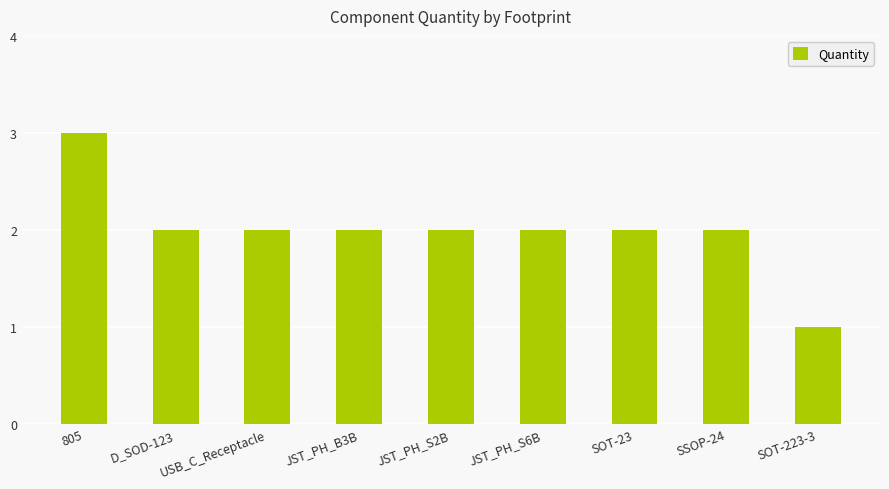

What is the difference between the values at 805 and SSOP-24?

1